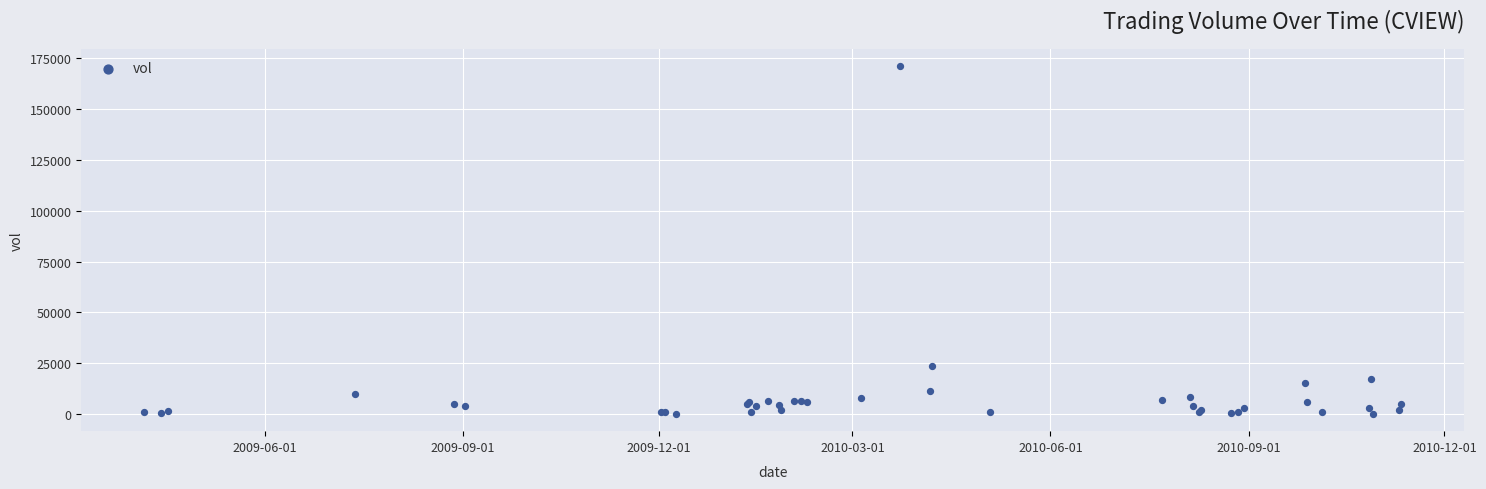

What Y value in the scatter plot is closest to 85600?

23800